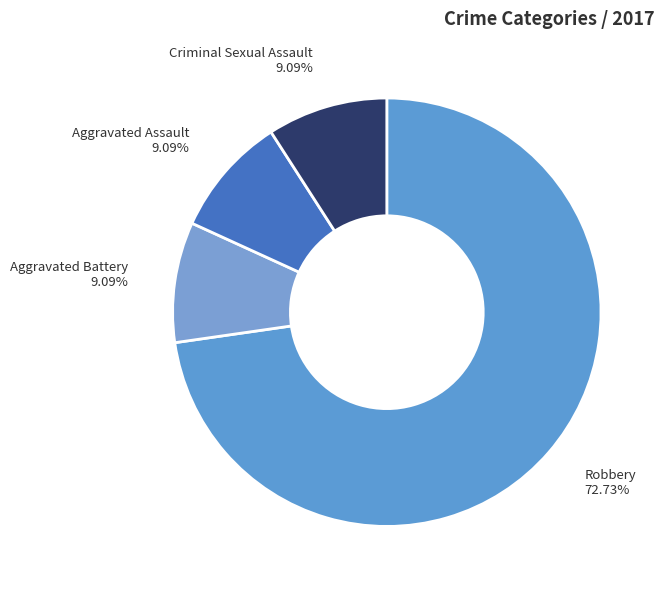

Is it true that Criminal Sexual Assault is 17% of the pie?

False